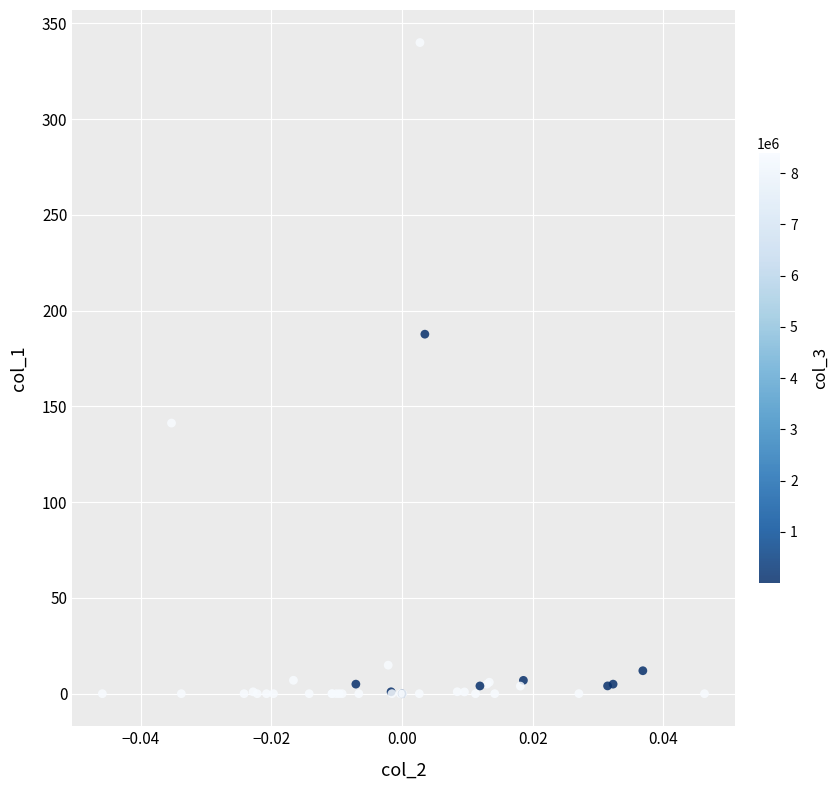

What Y value in the scatter plot is closest to 170?

187.7